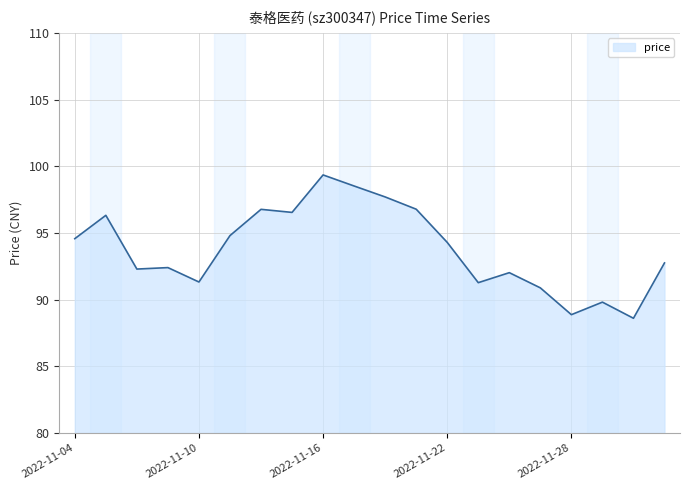

What is the smallest value displayed?

88.6